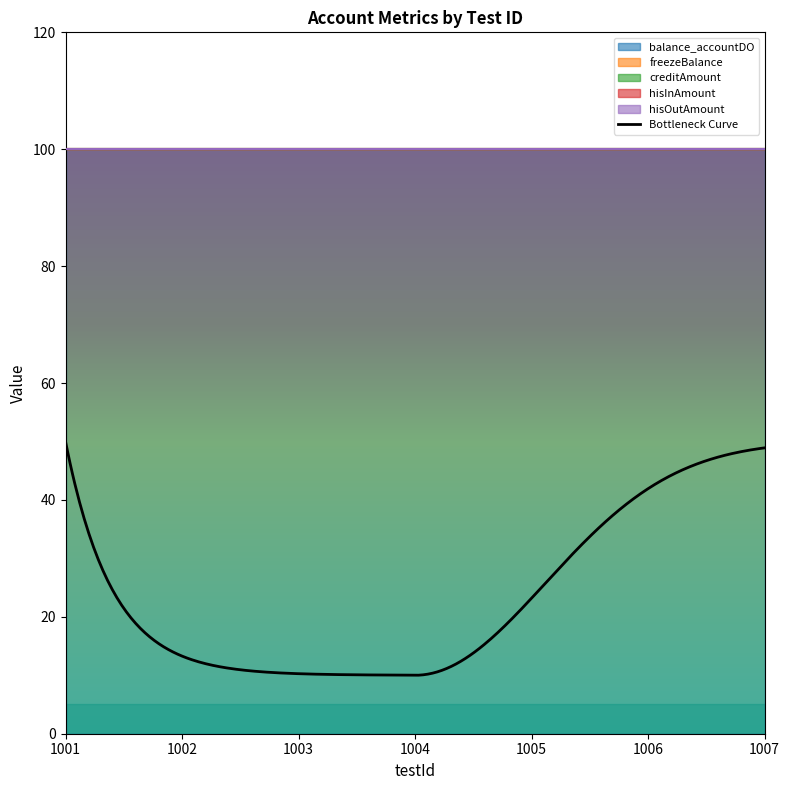

The value of balance_accountDO at 1005 is 52. True or false?

False